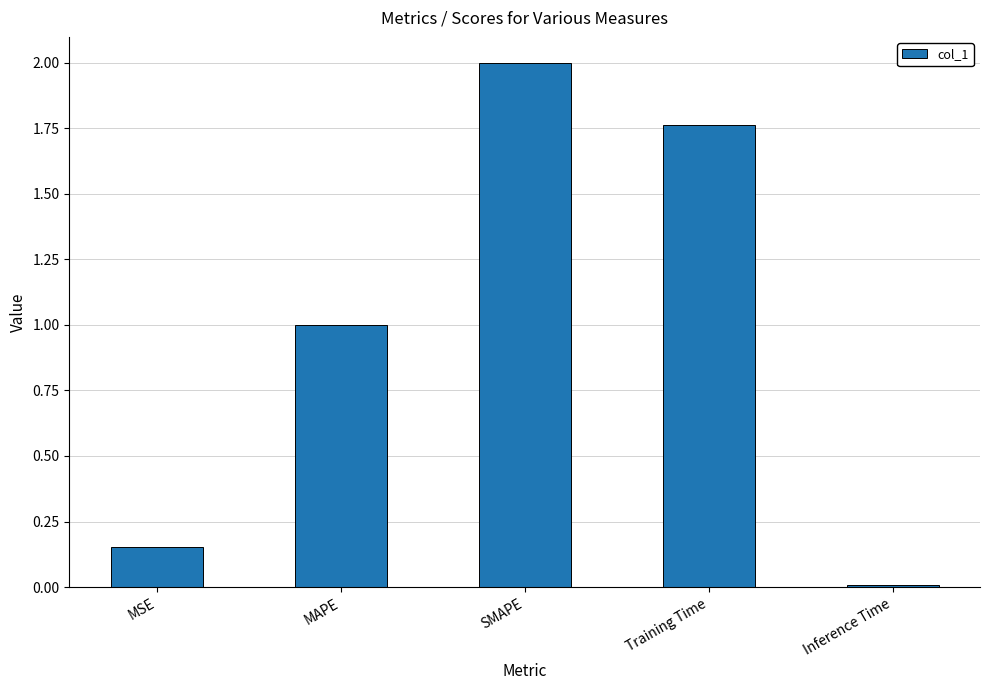

What is the ratio of the value at MSE to the value at SMAPE?

0.1